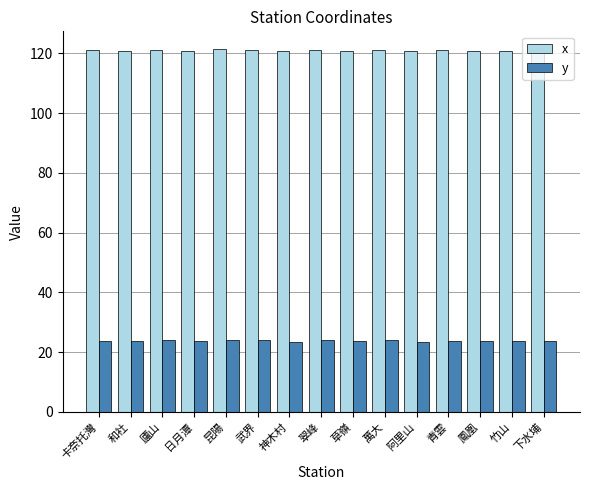

What is the difference between the highest and lowest values at 卡奈托灣?

97.3